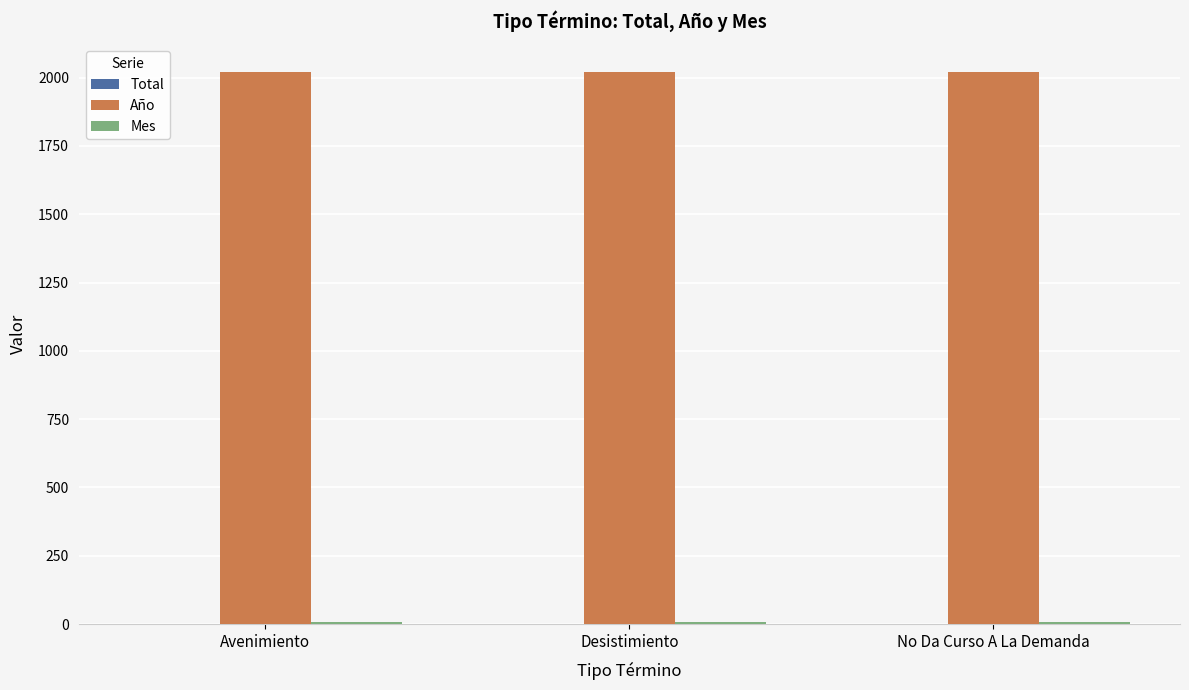

Is it true that Año equals 2021 at Desistimiento?

True